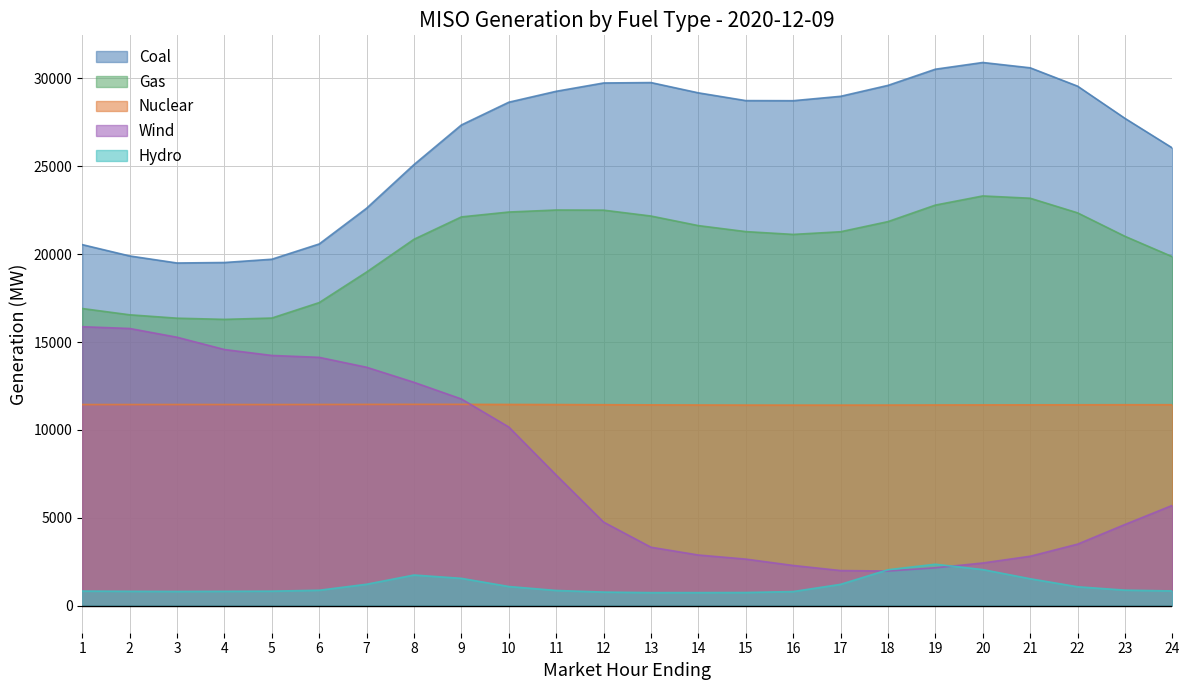

Does the chart have visible grid lines?

Yes